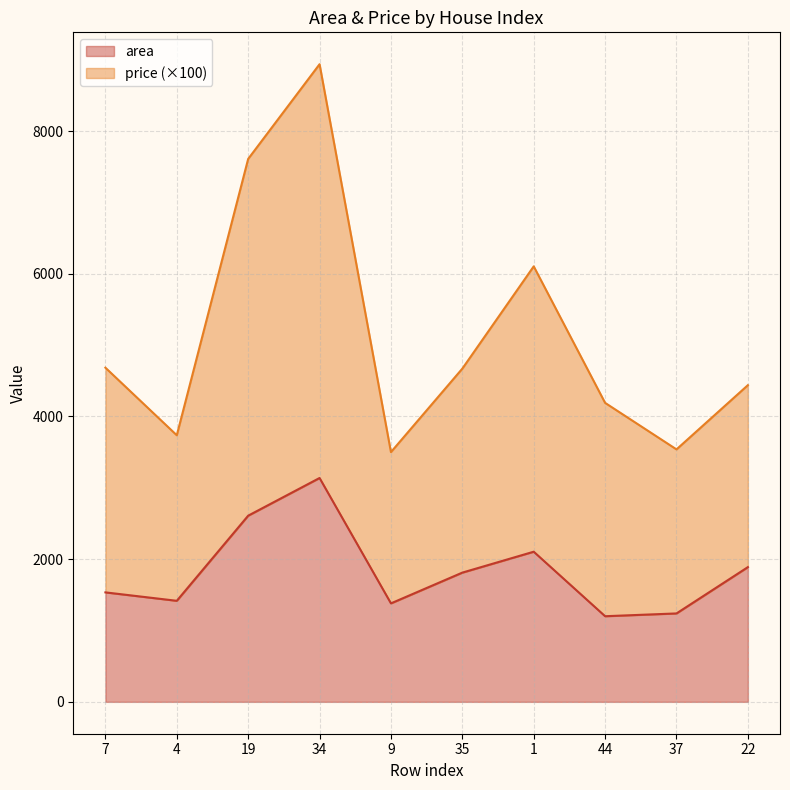

In area, how many points are higher than both neighbors (excluding endpoints)?

2